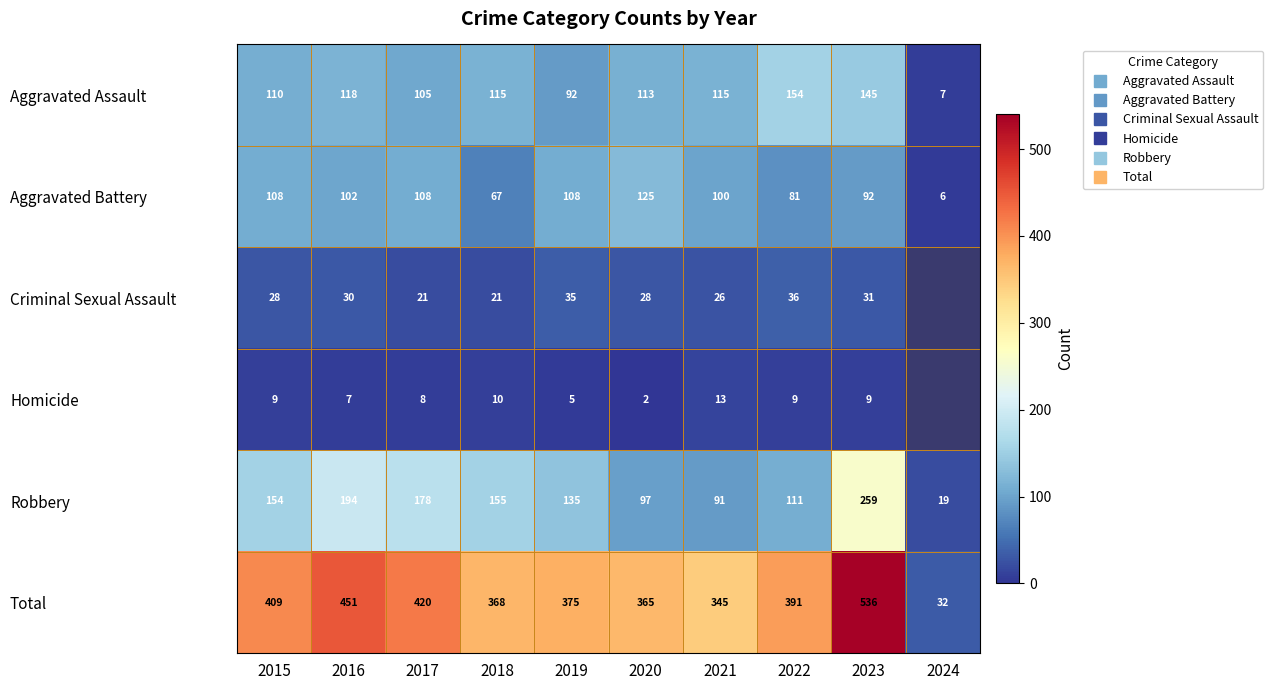

List the series in order of their peak value, lowest first.

Homicide, Criminal Sexual Assault, Aggravated Battery, Aggravated Assault, Robbery, Total